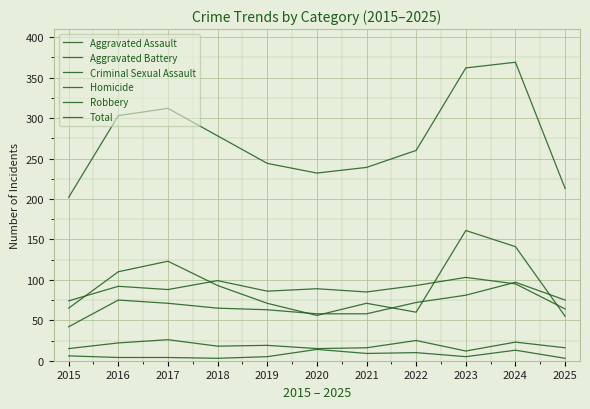

Which series has the widest spread of values?

Total